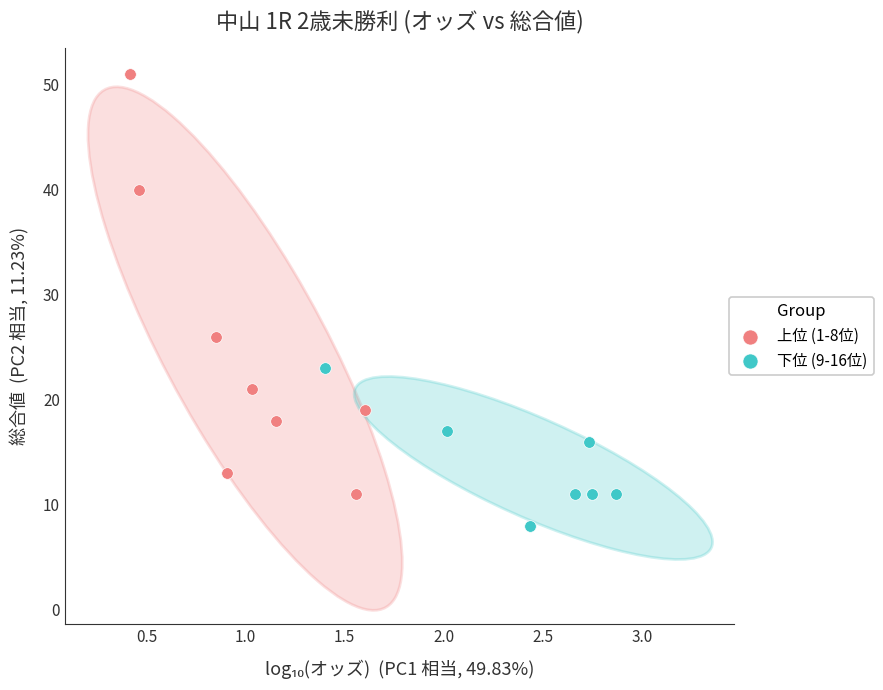

Which series reaches the minimum Y coordinate?

下位 (9-16位)